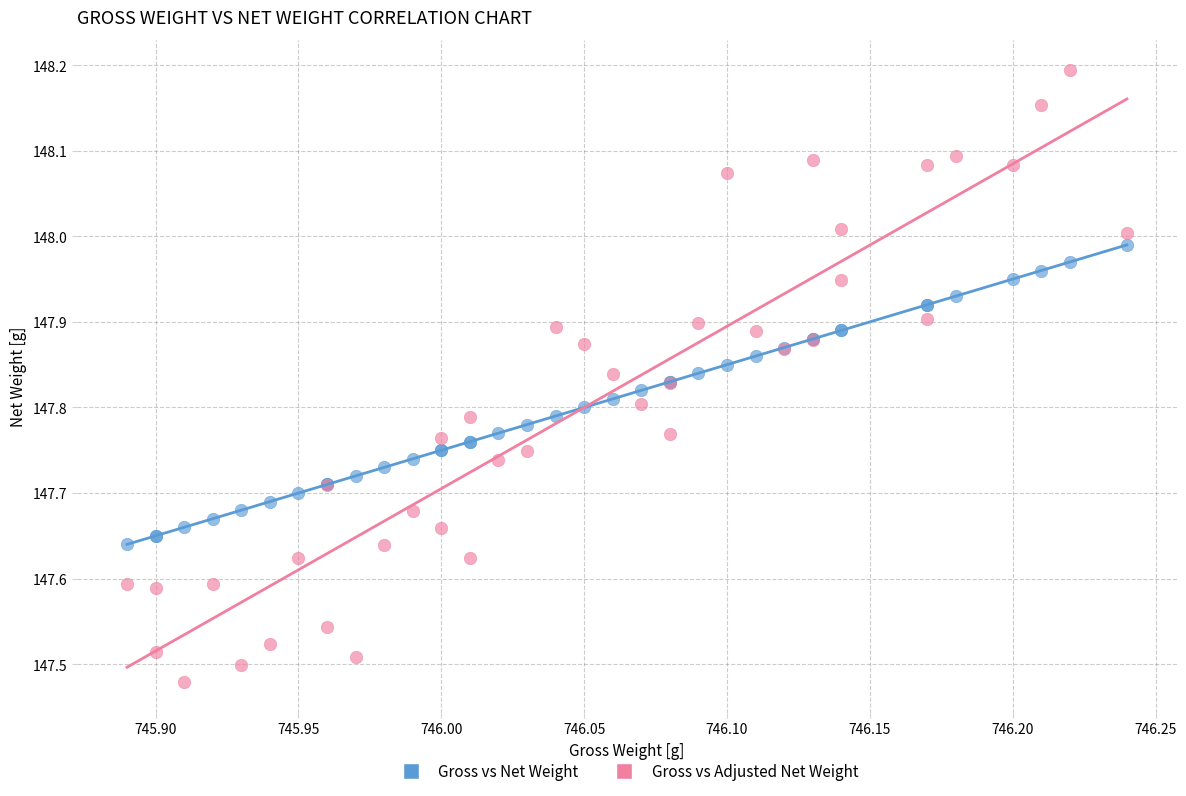

Which series reaches the minimum Y coordinate?

Gross vs Adjusted Net Weight